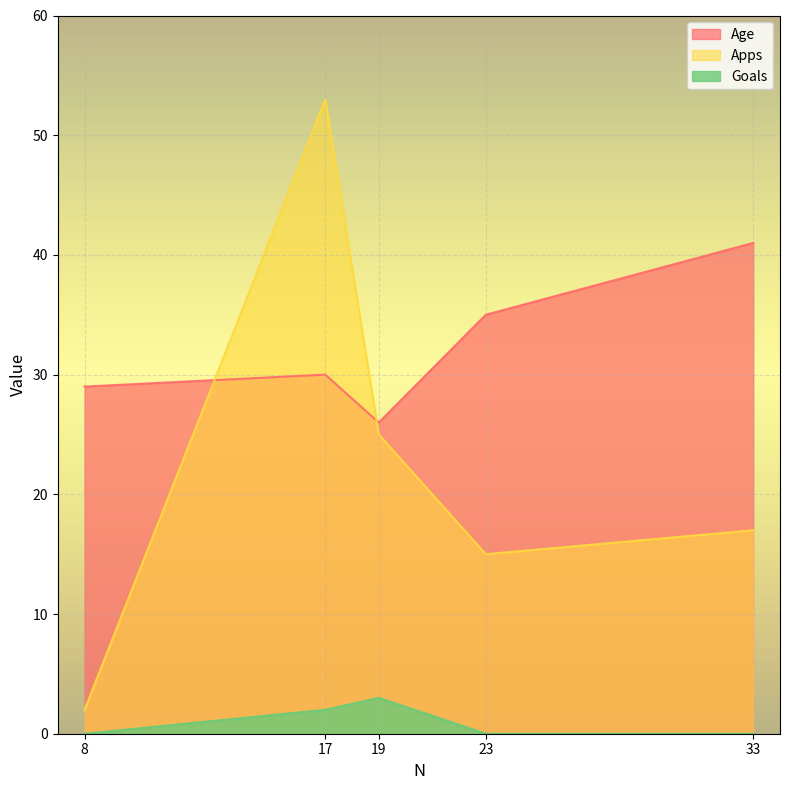

What is the lowest value of the Age series?

26